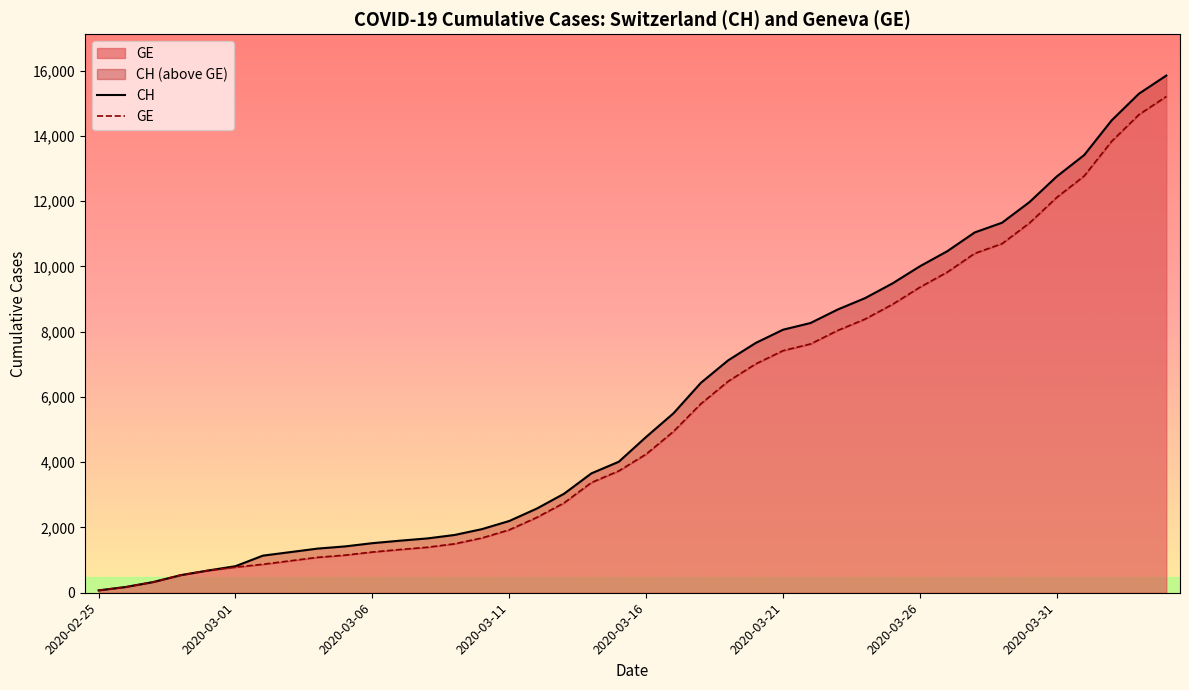

What is the label of the 29th point from the right?

2020-03-07